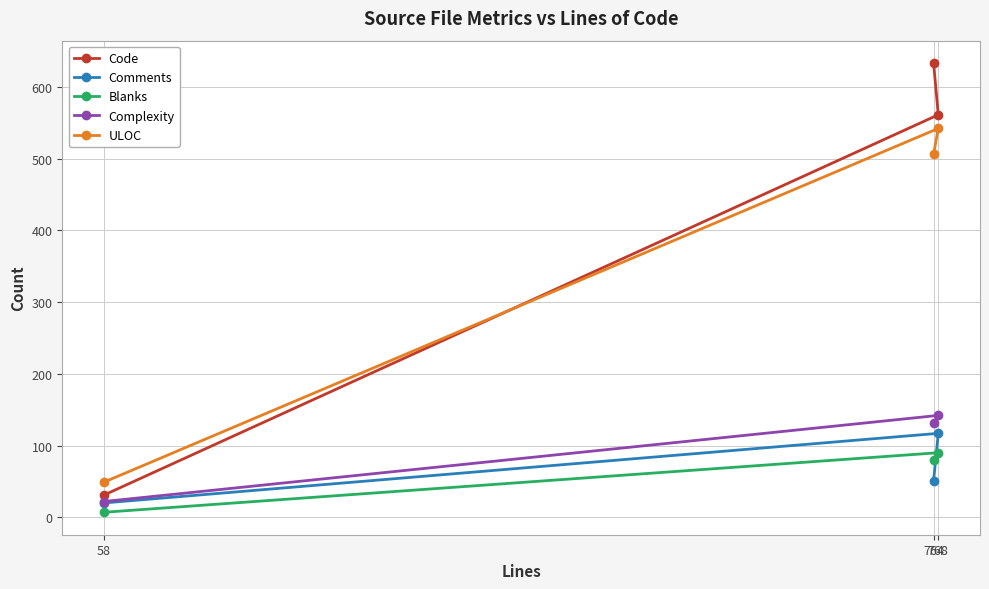

Is it true that Code equals 633 at 764?

True